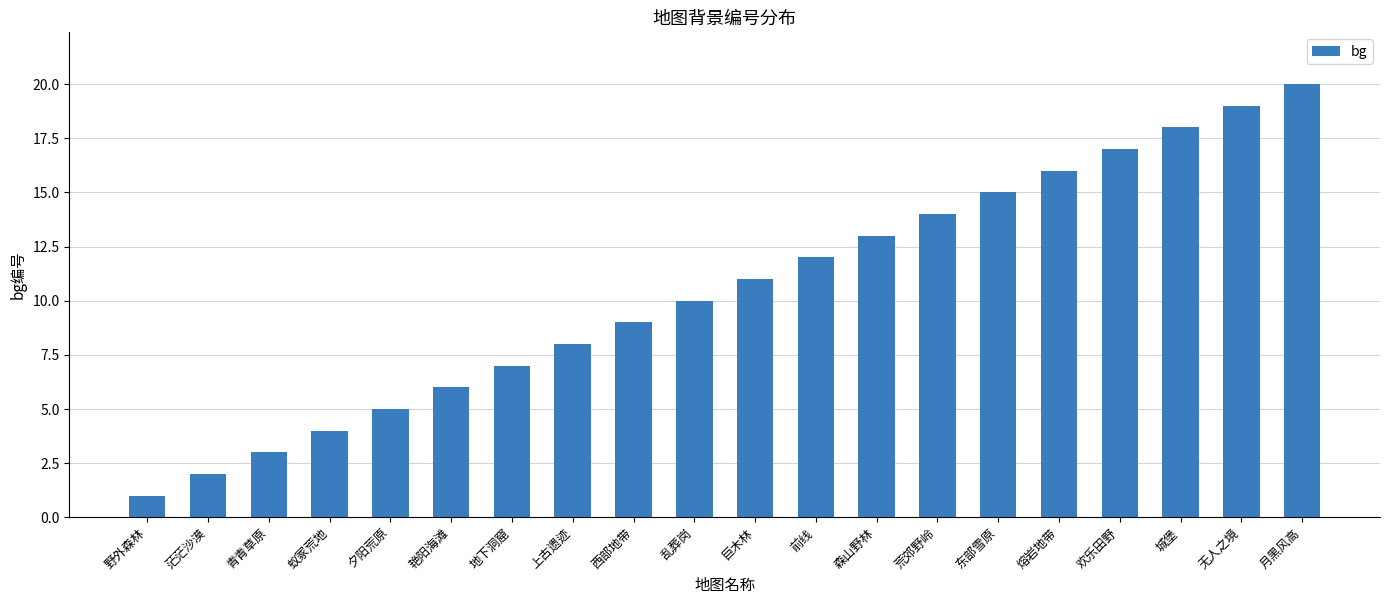

The value at 艳阳海滩 is 10. True or false?

False